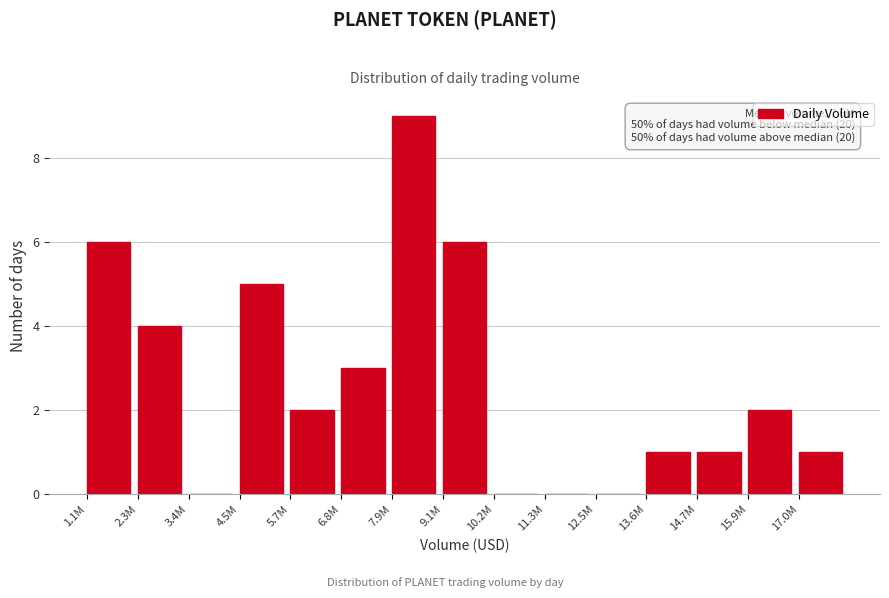

Reading left to right, transcribe all the data shown in this chart.

1.1M=6	2.3M=4	3.4M=0	4.5M=5	5.7M=2	6.8M=3	7.9M=9	9.1M=6	10.2M=0	11.3M=0	12.5M=0	13.6M=1	14.7M=1	15.9M=2	17.0M=1